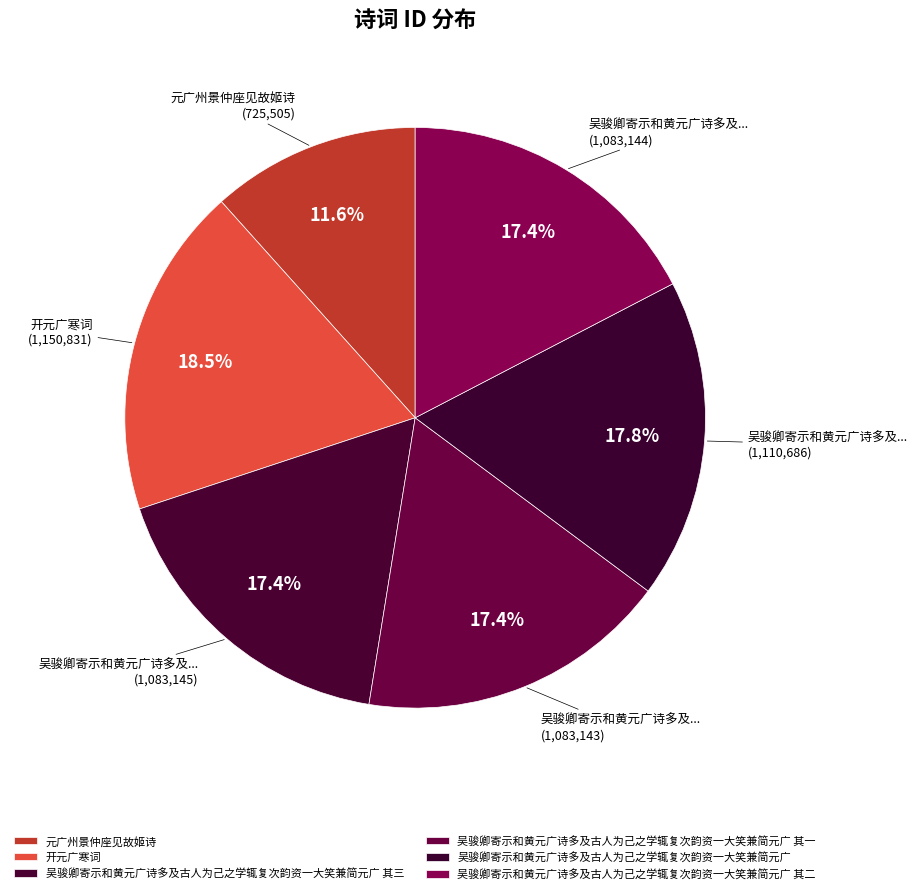

What percentage is NOT represented by 吴骏卿寄示和黄元广诗多及古人为己之学辄复次韵资一大笑兼简元广?

82.2%